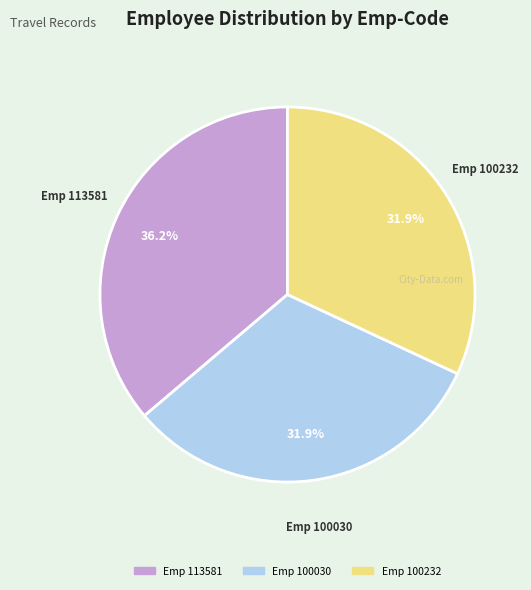

To the nearest percent, what is the difference between the Emp 100232 and Emp 113581 slice percentages?

4%